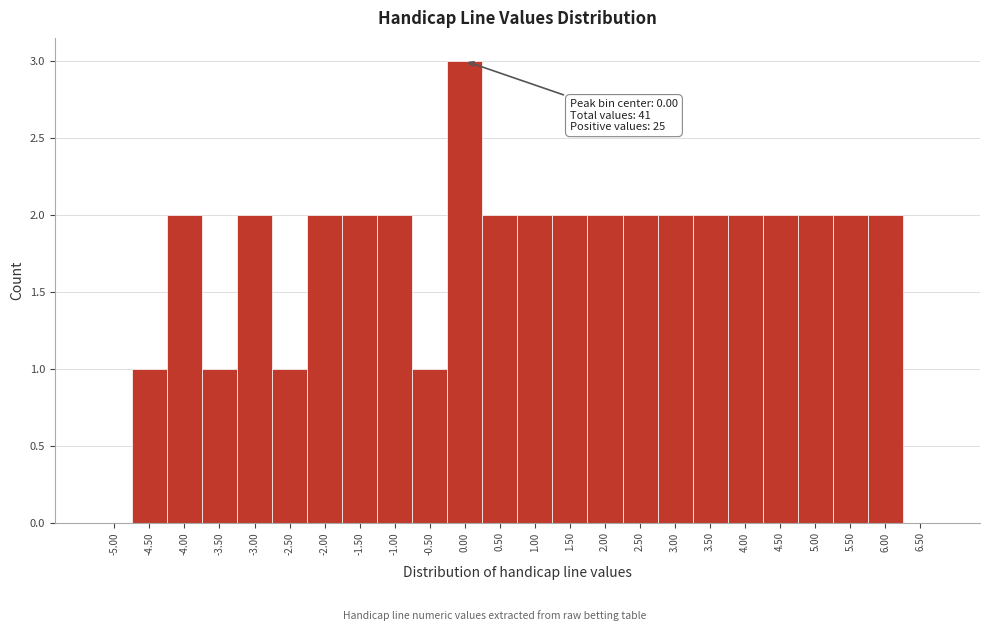

Over which range of the x-axis is the bar tallest?

-0.25 to 0.25